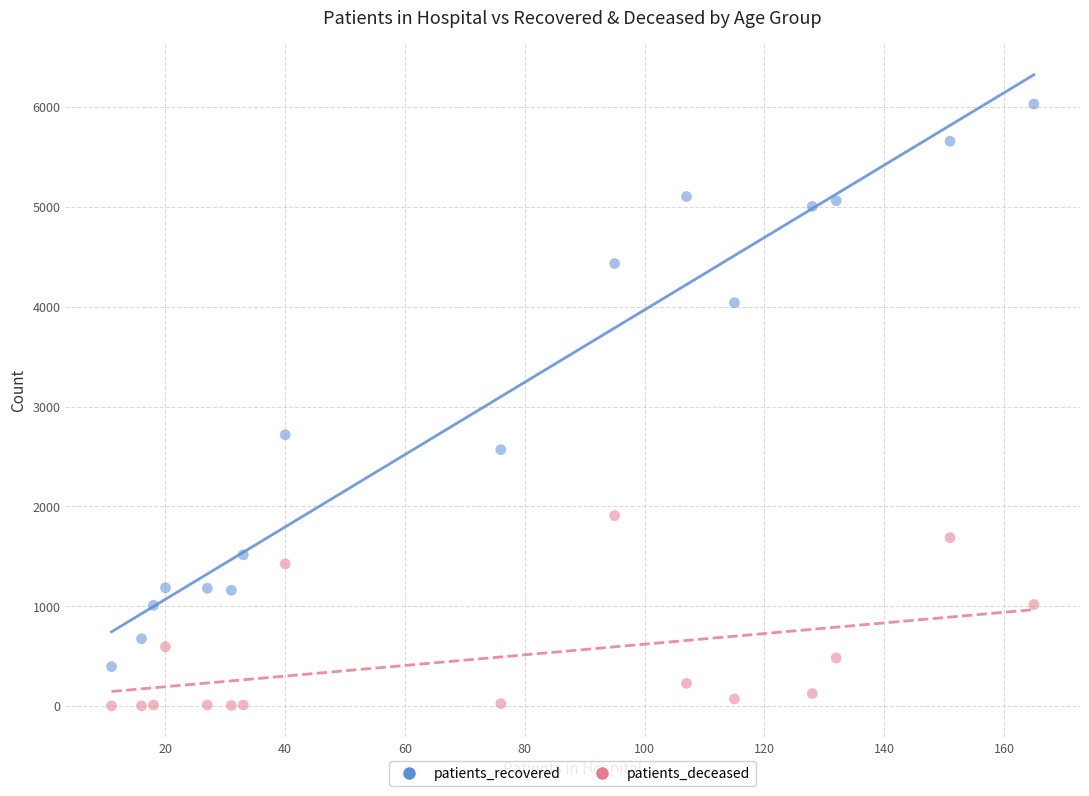

Across all data points, what is the range of Y values (max minus min)?

6030